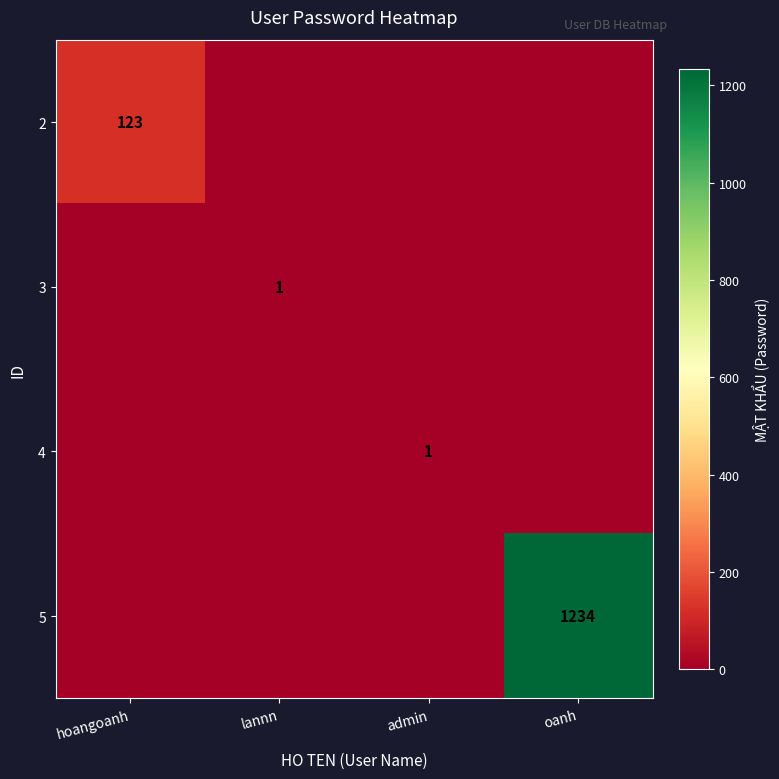

Which label corresponds to the largest value in the chart?

oanh